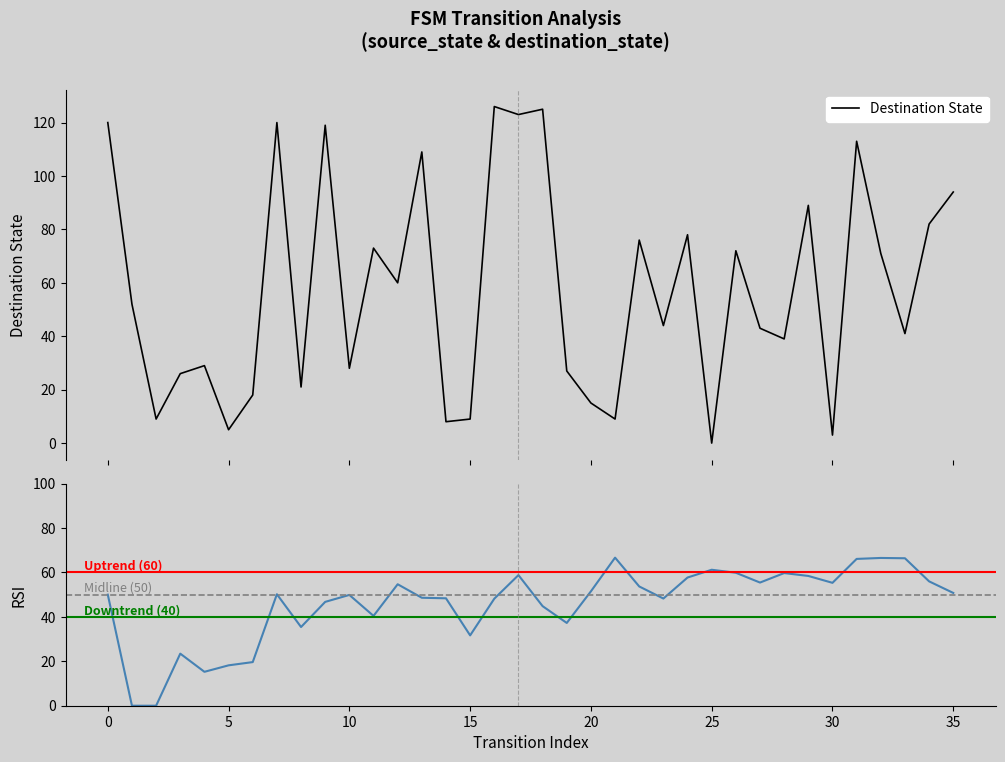

What is the maximum value shown in the chart?

126